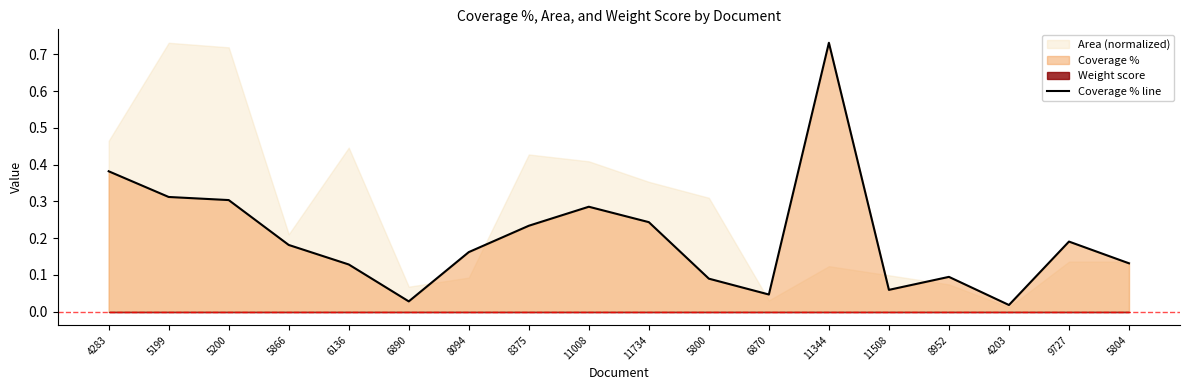

Rank the categories by value from lowest to highest.

4203, 6890, 6870, 11508, 5800, 8952, 6136, 5804, 8094, 5866, 9727, 8375, 11734, 11008, 5200, 5199, 4283, 11344